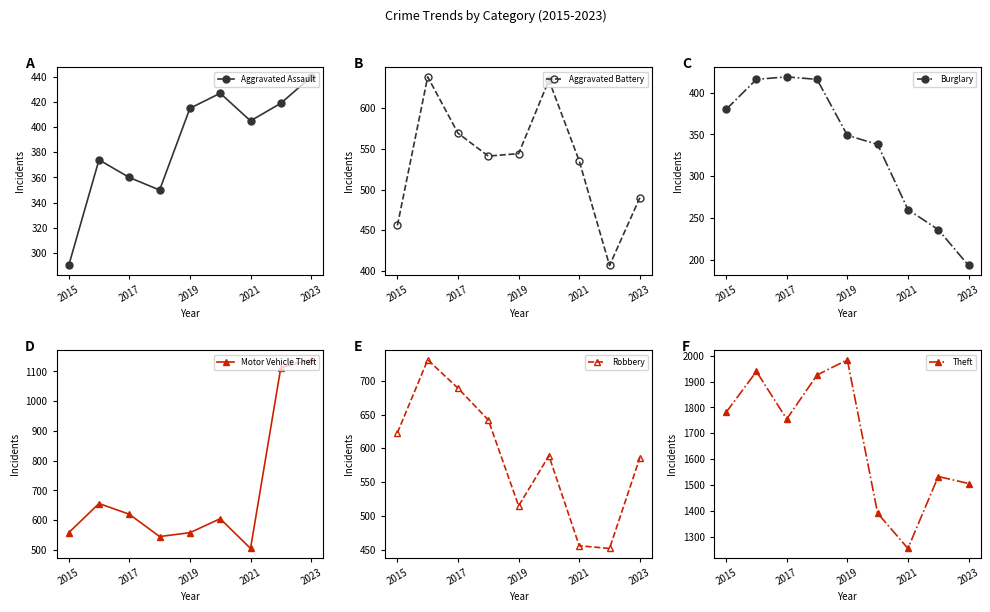

In Theft, how many points are higher than both neighbors (excluding endpoints)?

3